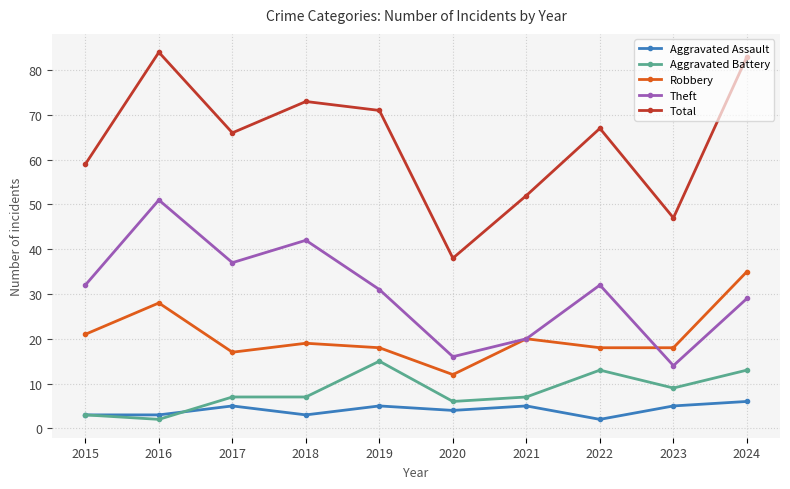

How many Theft values are between 20 and 37?

6